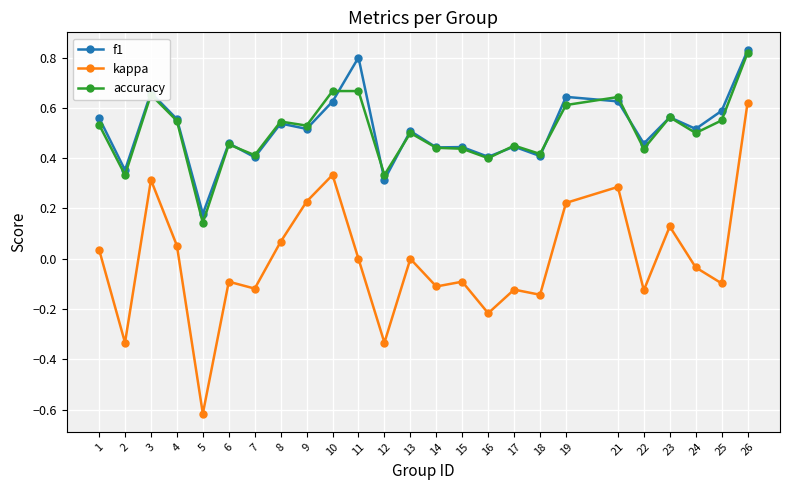

True or false: kappa and accuracy cross at least once.

False